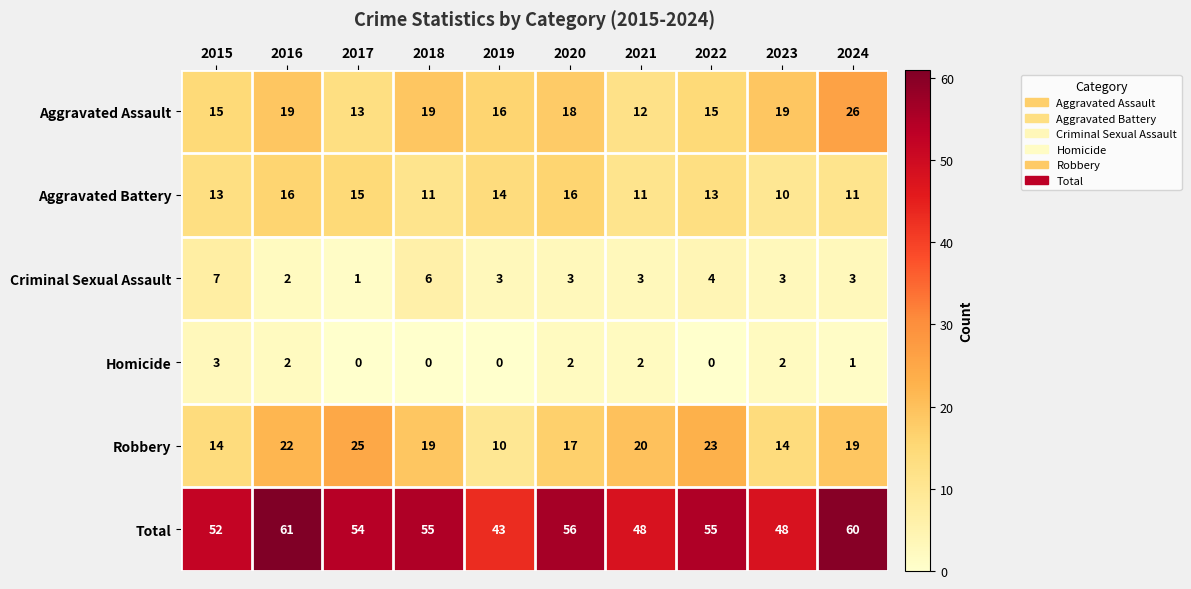

The Homicide series shows 0 at 2024. True or false?

False